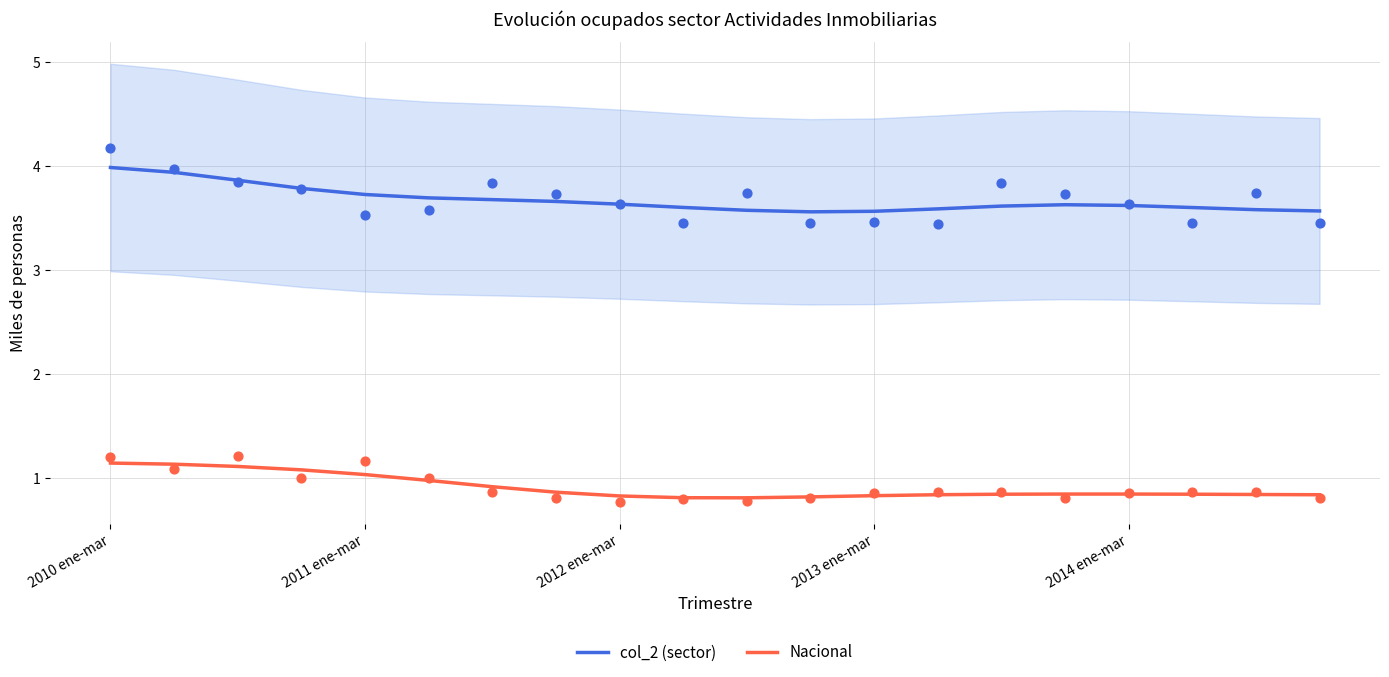

What are all the series names shown in the legend?

col_2 (sector), Nacional